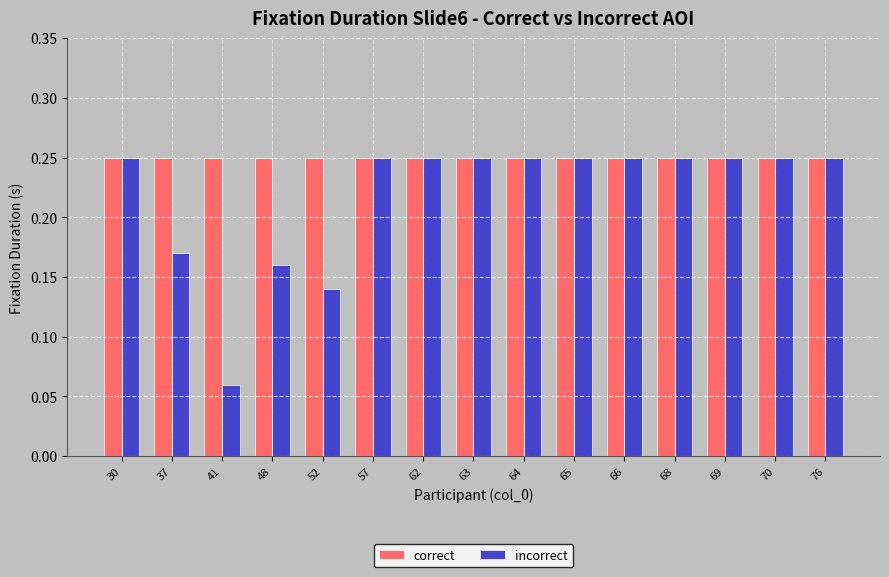

Rank the series at 48 from highest to lowest value.

correct, incorrect